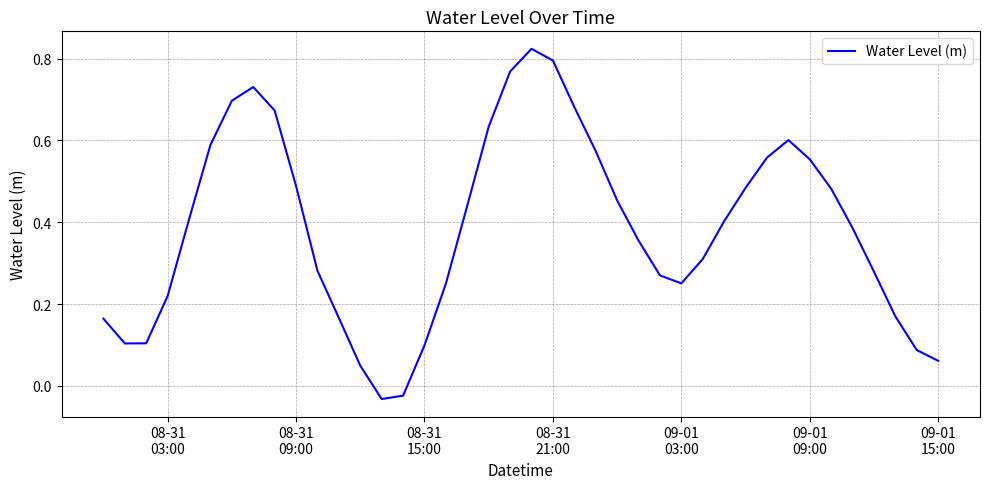

What is the difference between the maximum and minimum values?

0.9